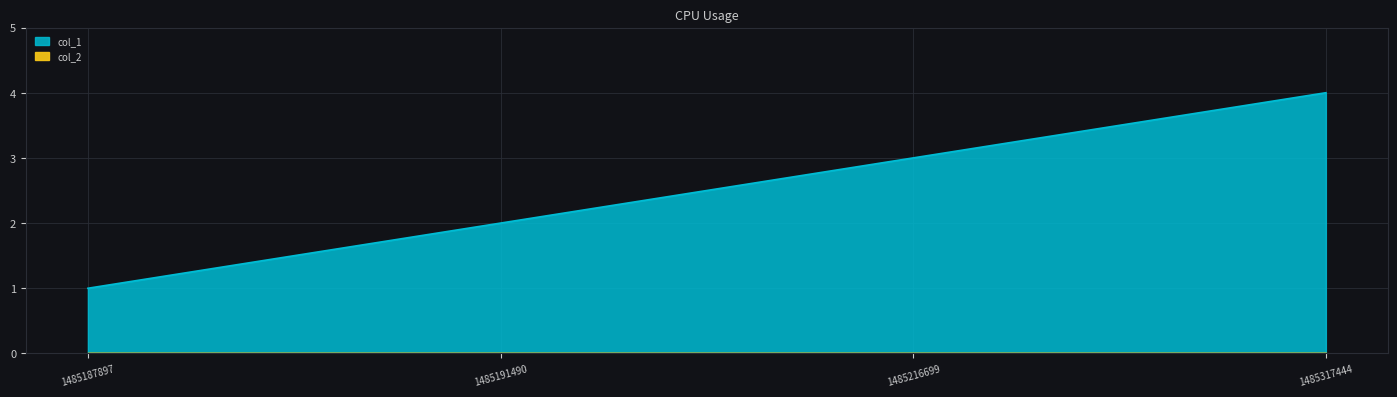

Reading left to right, transcribe all the data shown in this chart.

1	2	3	4